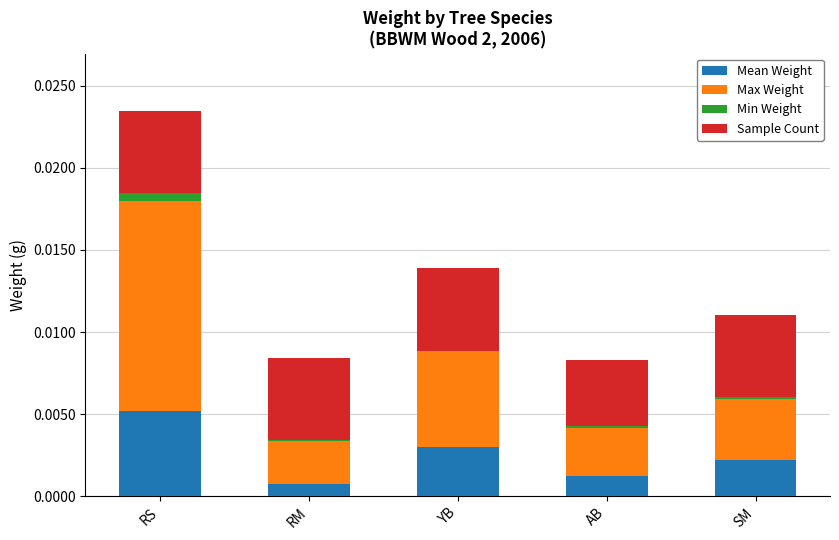

How many data points does each series have?

5